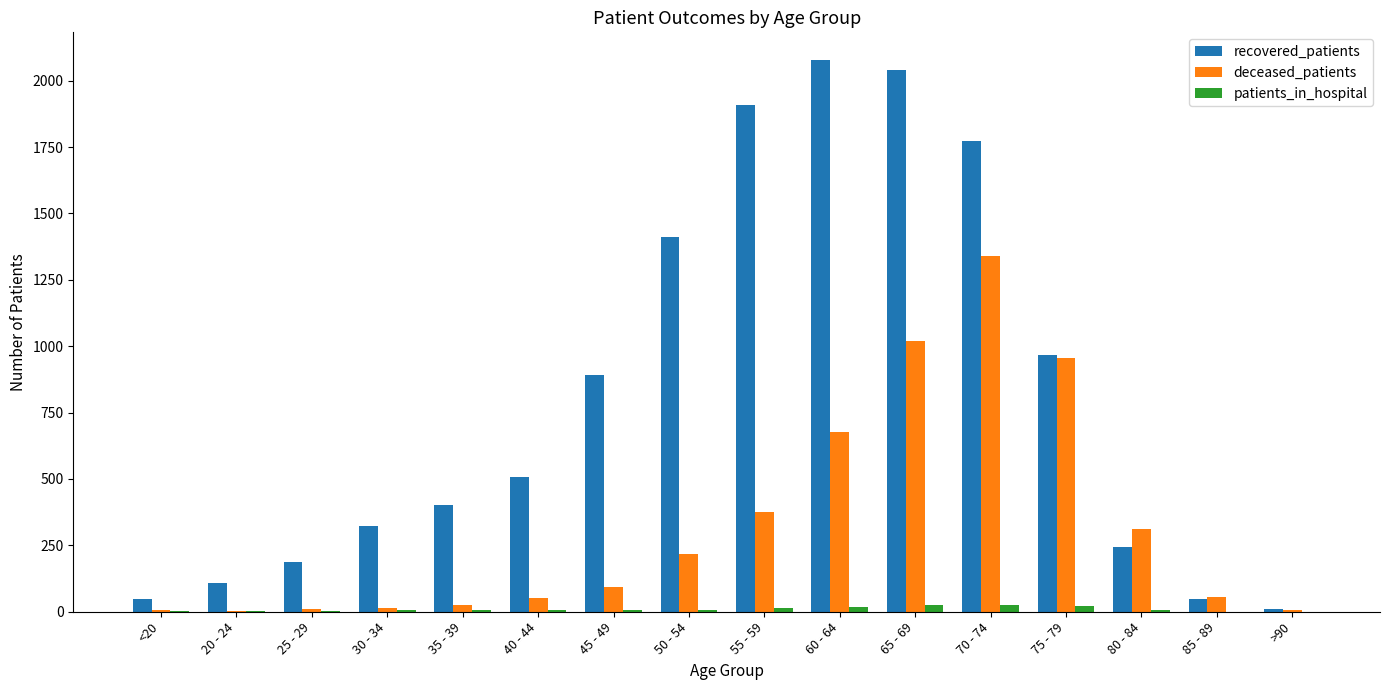

True or false: recovered_patients has a value of 508 at 40 - 44.

True